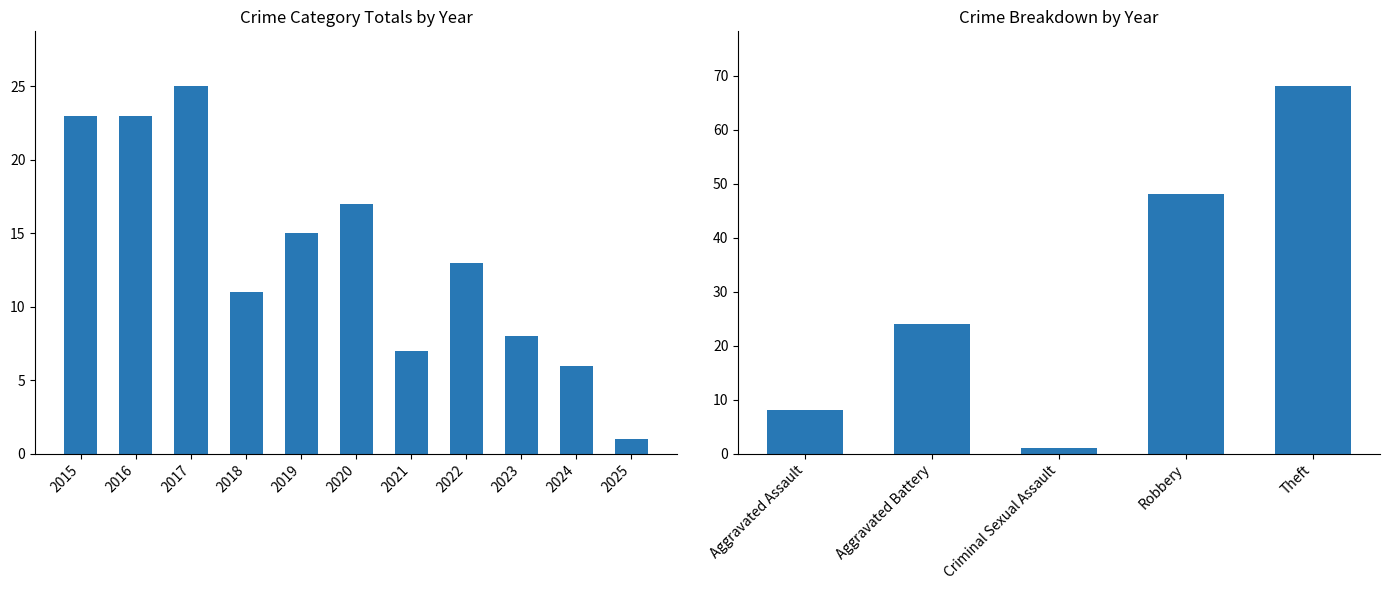

What is the minimum value shown in the chart?

1